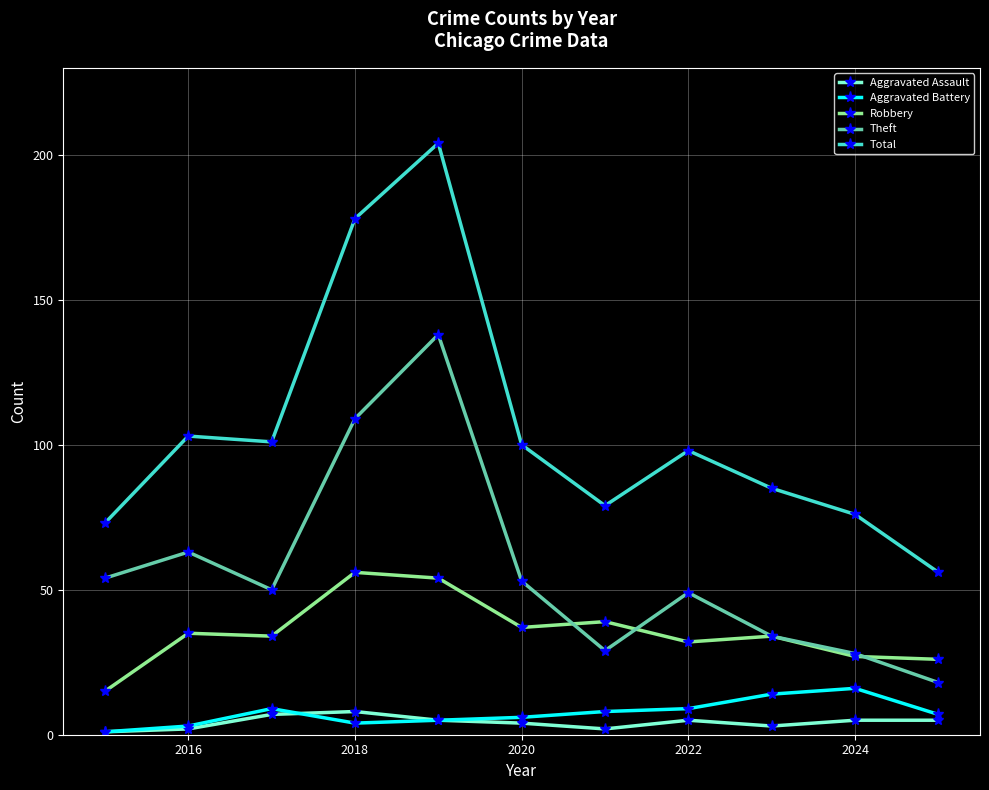

Which series has the widest spread of values?

Total